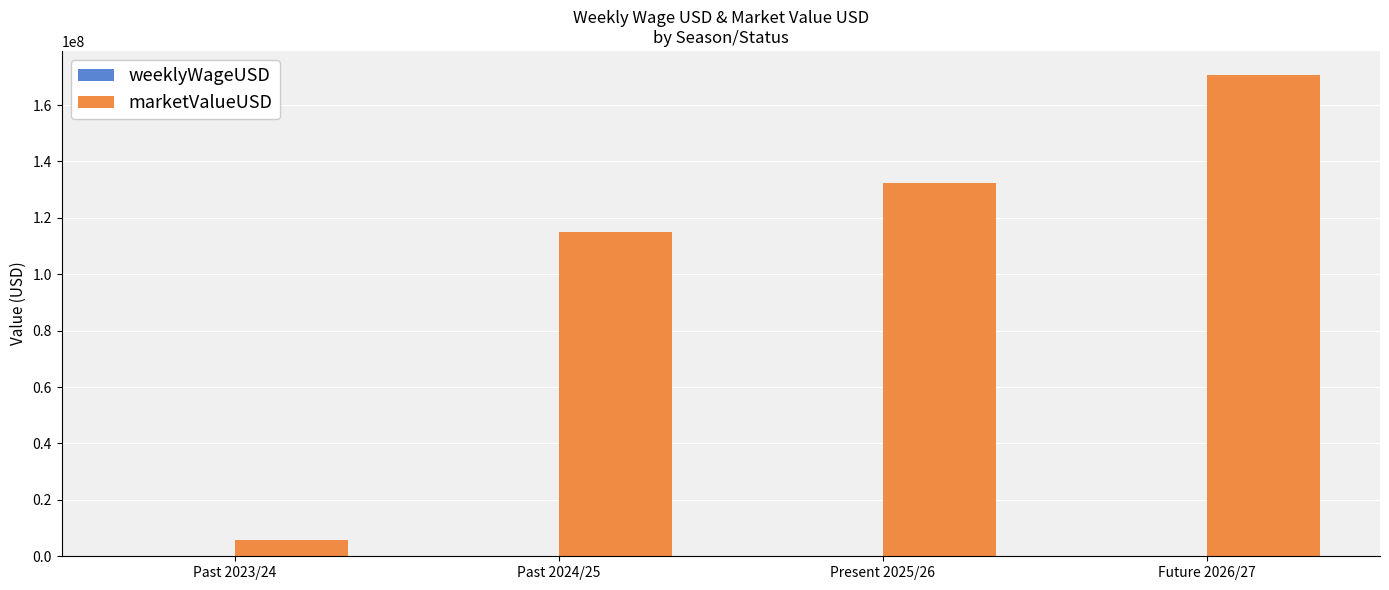

Where is marketValueUSD nearest to the value 88290000?

Past 2024/25